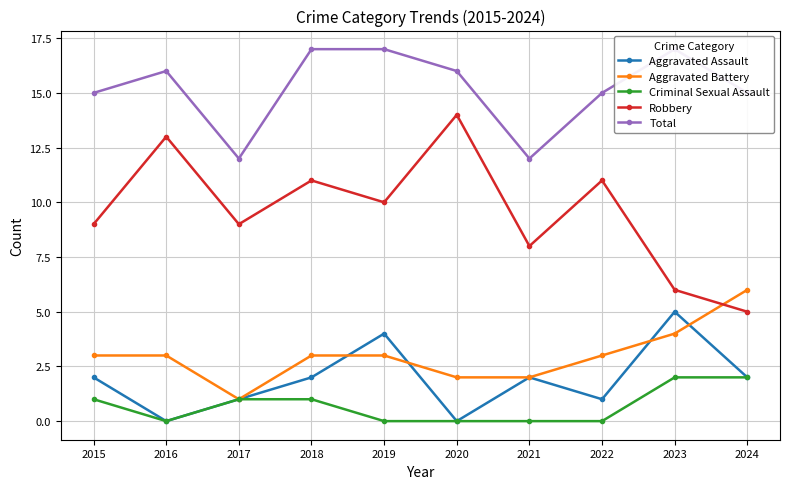

True or false: Total has more than 1 interior local peaks.

True